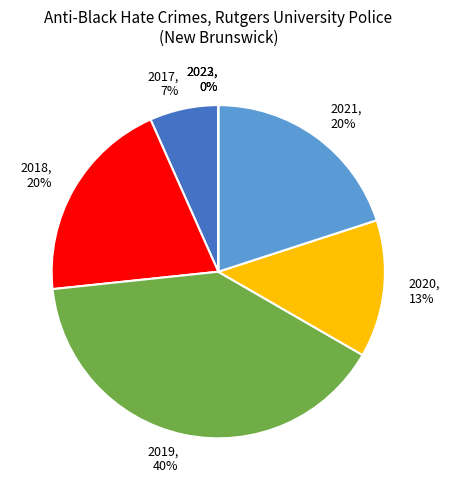

Between 2019 and 2023, which is larger?

2019